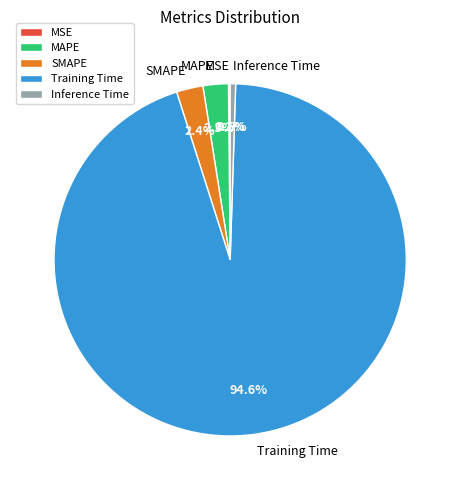

Do Inference Time and MAPE together represent more than half of the pie?

No